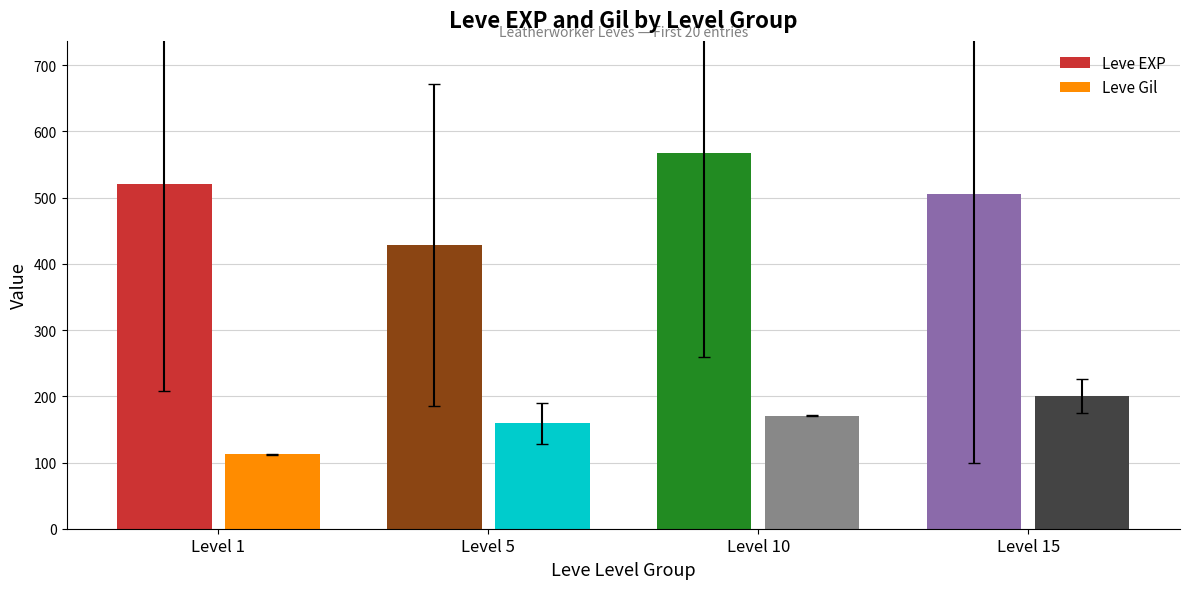

Reading left to right, transcribe all the data shown in this chart.

Leve EXP: Level 1=520.0	Level 5=428.3	Level 10=566.7	Level 15=505.0
Leve Gil: Level 1=112.3	Level 5=159.0	Level 10=170.7	Level 15=200.0